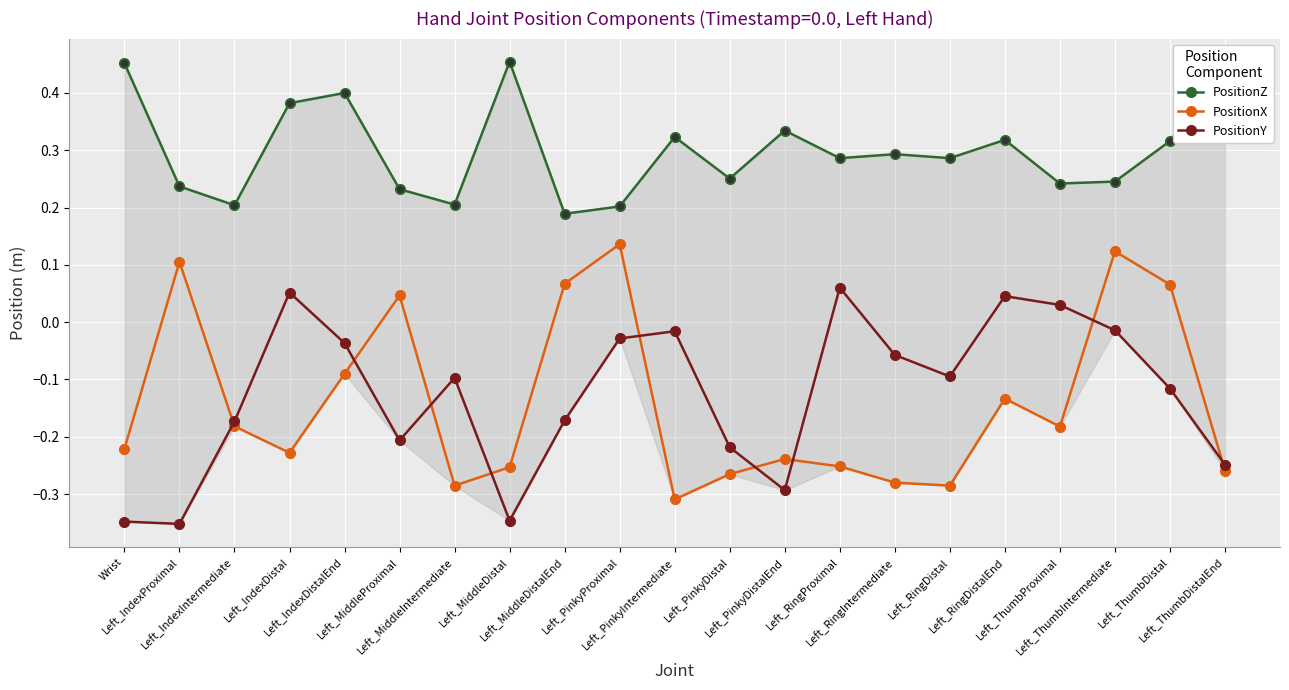

Which series has the widest spread of Y values?

PositionX